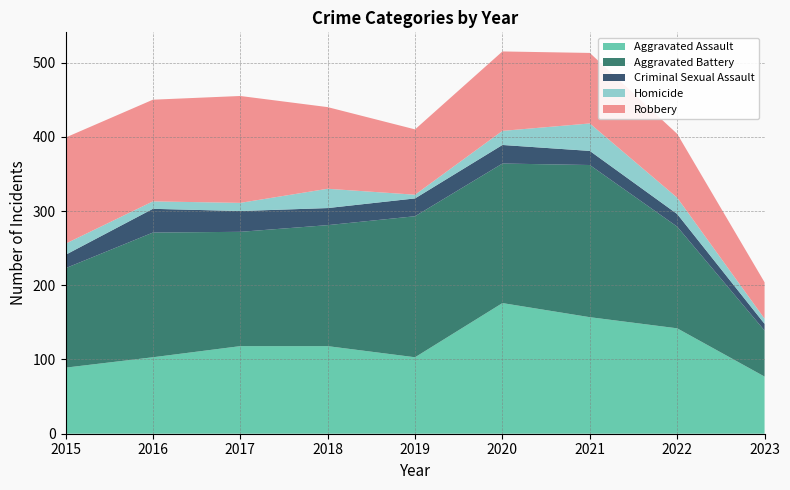

Reading right to left, extract all data points from this chart.

Aggravated Assault: 77	142	157	176	103	118	118	103	89
Aggravated Battery: 62	137	205	188	190	163	154	168	134
Criminal Sexual Assault: 9	17	19	25	24	23	28	32	18
Homicide: 7	22	37	19	5	26	11	10	15
Robbery: 49	86	95	107	88	110	144	137	143